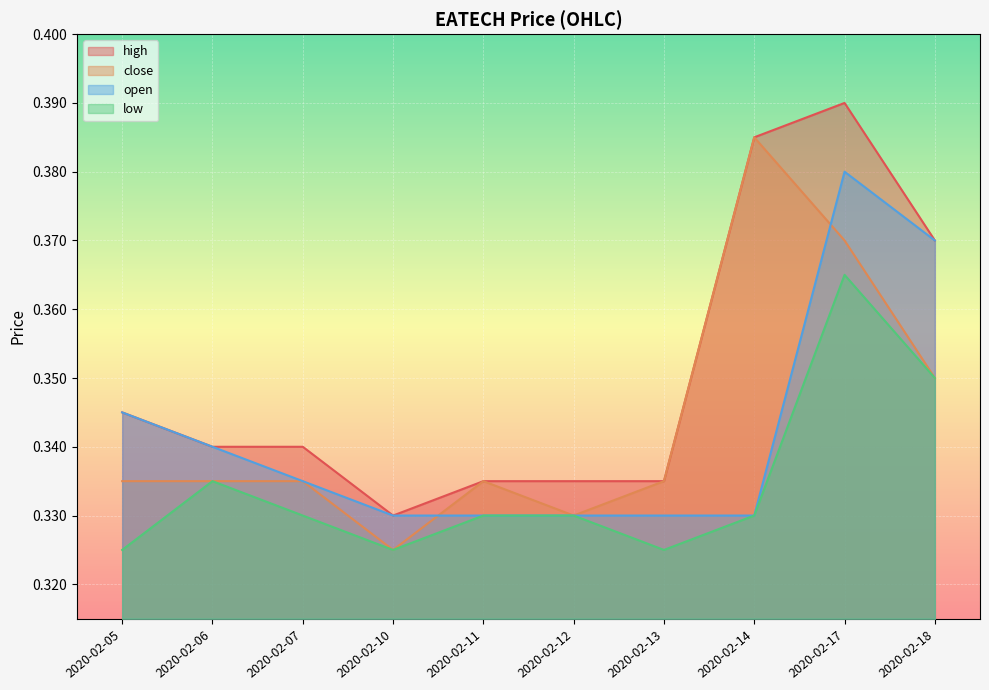

In open, how many points are higher than both neighbors (excluding endpoints)?

1